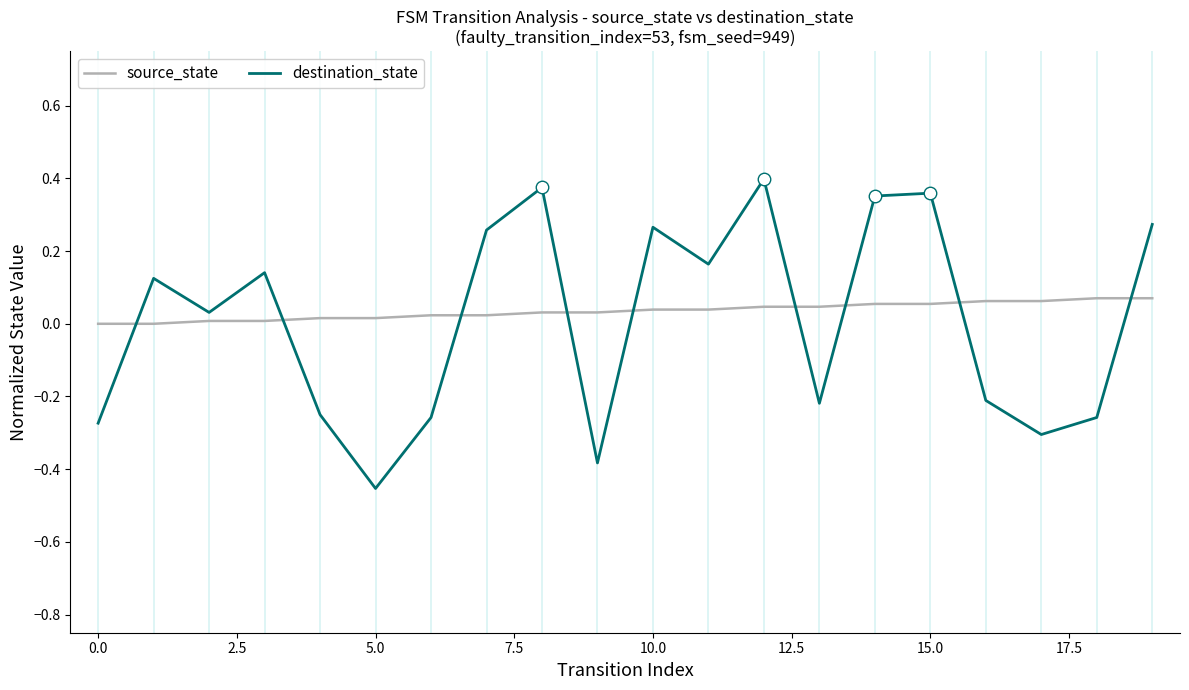

Which series has the largest range (max minus min)?

destination_state